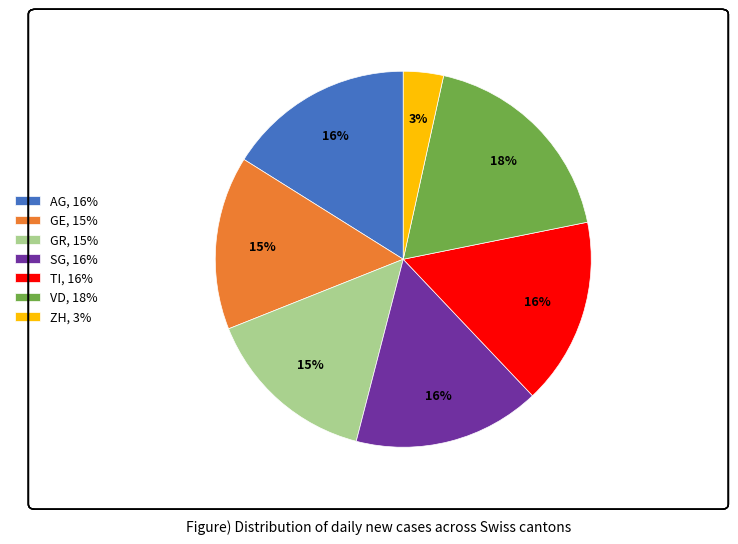

Count the number of slices in the pie.

7